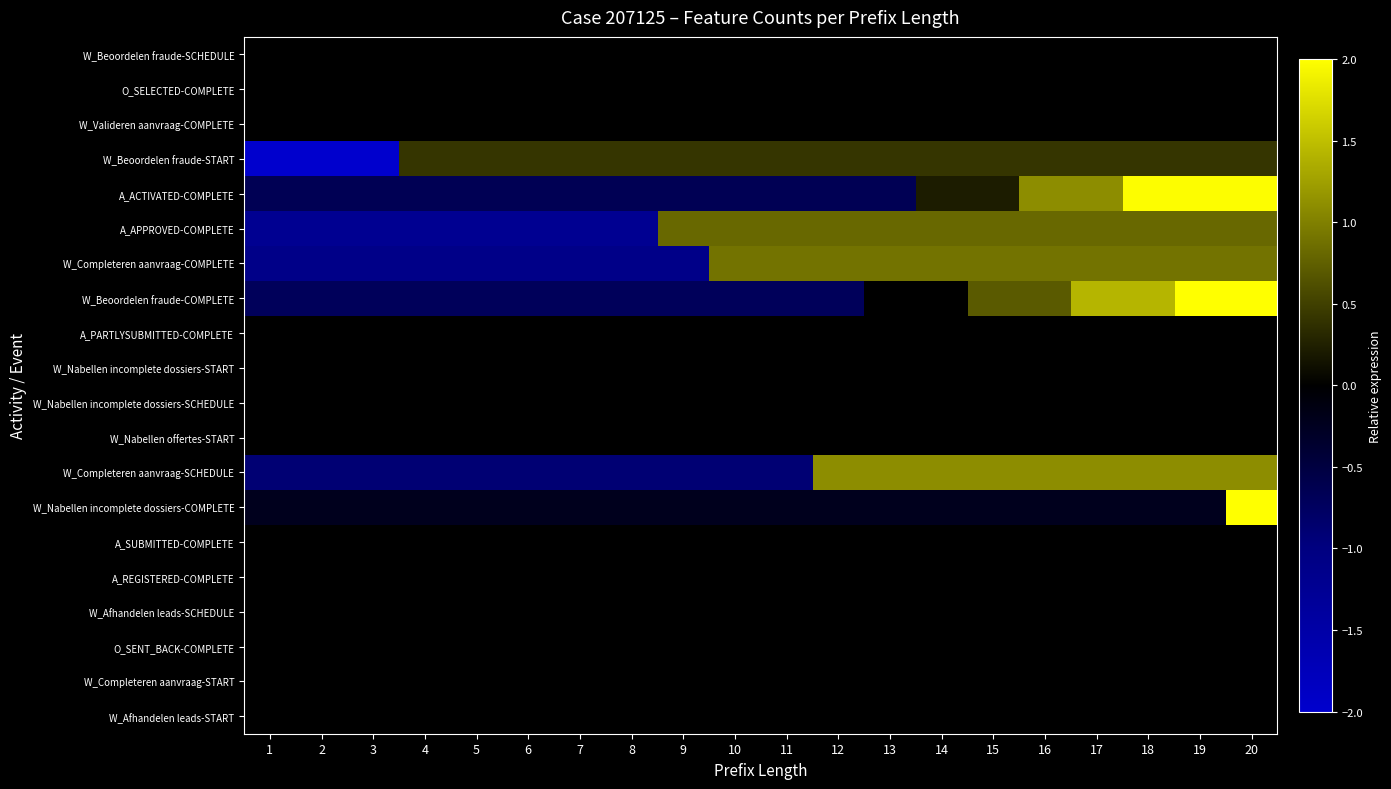

At which category does the chart reach its peak across all series?

20